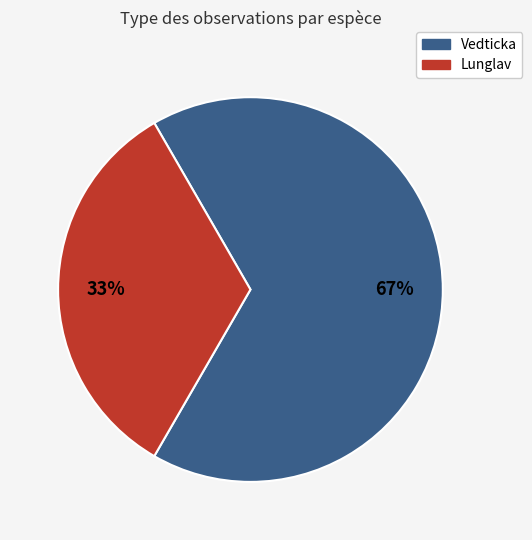

Combined, do Vedticka and Lunglav account for over 50%?

Yes